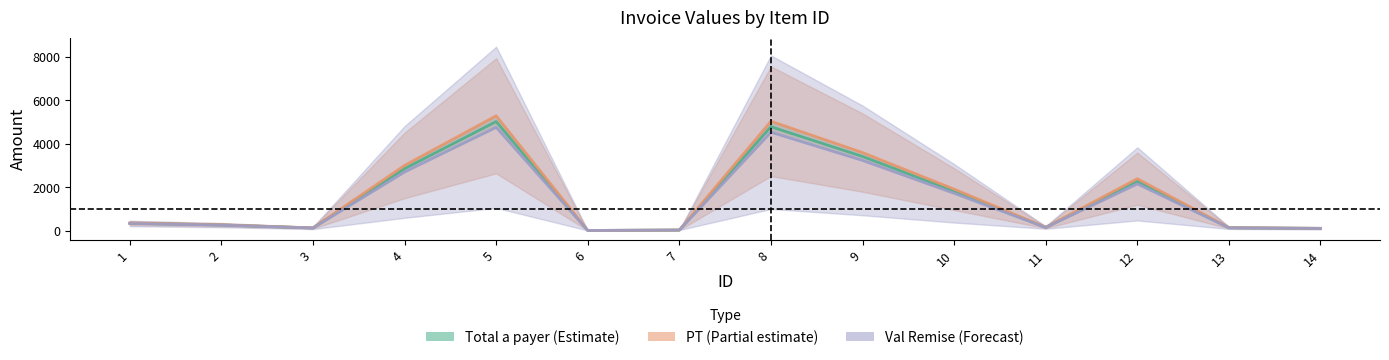

Which series has the widest spread of values?

PT (Partial estimate)